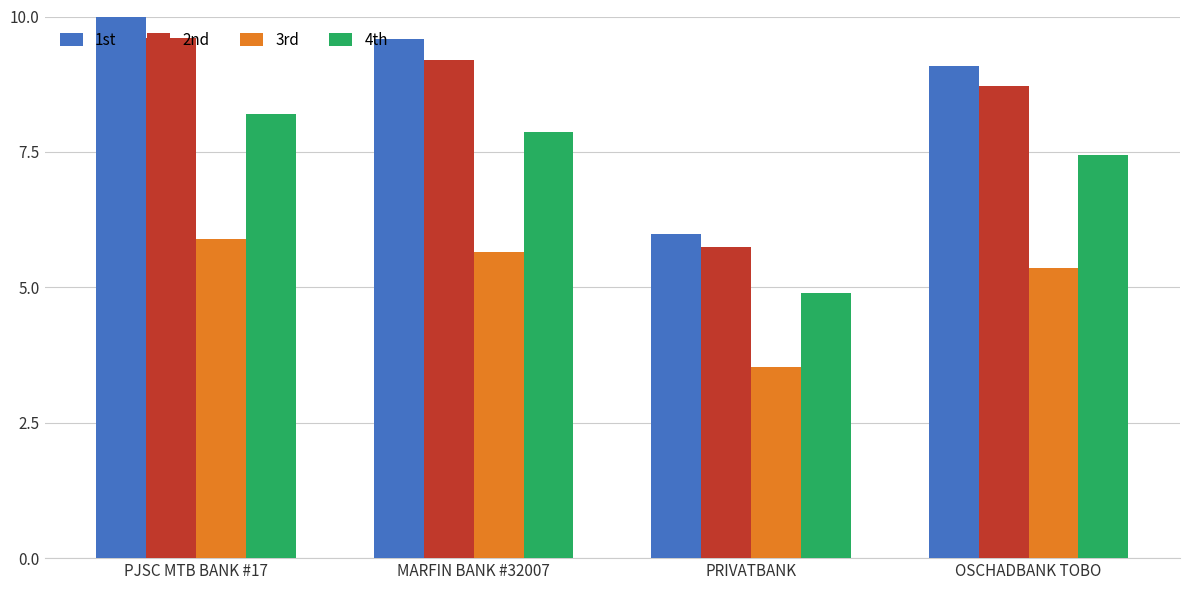

Between MARFIN BANK #32007 and OSCHADBANK TOBO, which series saw the biggest shift?

1st